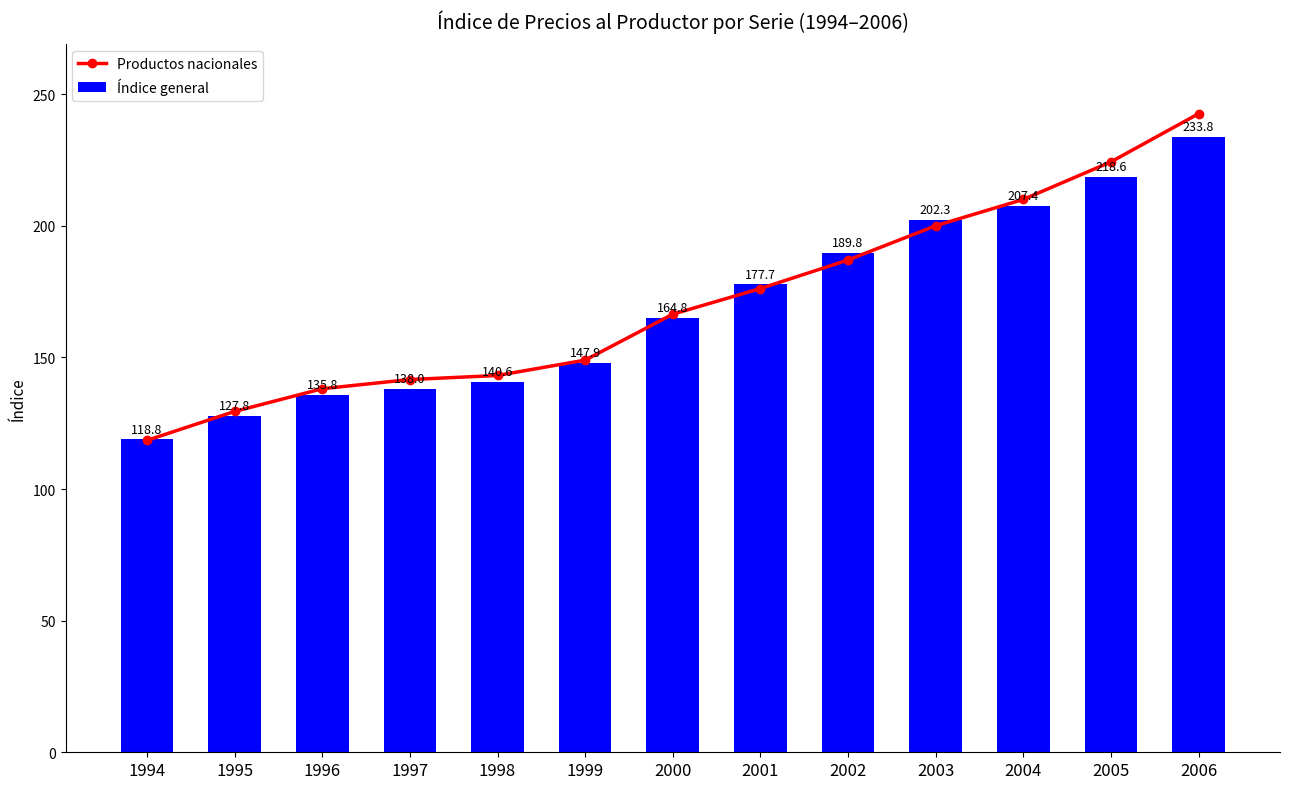

What is the value of the Productos nacionales bar at the 8th from the left?

176.1